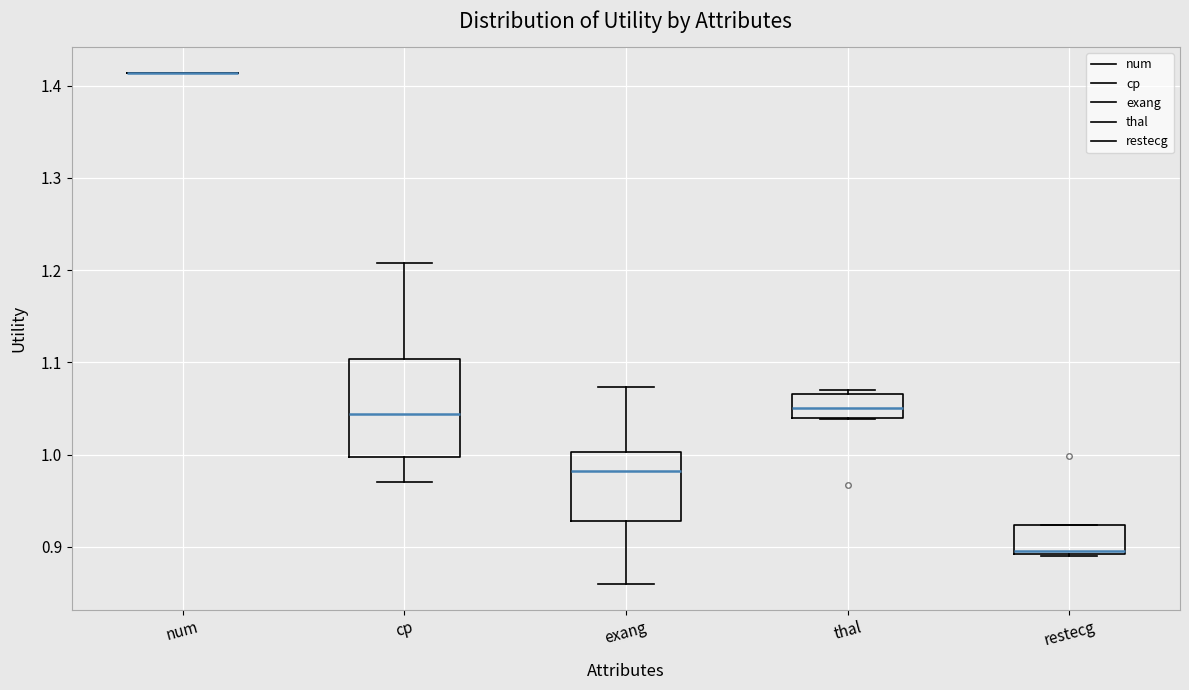

Reading left to right, read every box against the y-axis: the position of its median line, the range the box covers, and the ends of its whiskers. The values are not printed on the chart, so give them approximately, as read against the axis.

num: box collapsed to a line at 1.41, whiskers 1.41 to 1.41
cp: median 1.04, box 1.00 to 1.10, whiskers 0.97 to 1.21
exang: median 0.98, box 0.93 to 1.00, whiskers 0.86 to 1.07
thal: median 1.05, box 1.04 to 1.07, whiskers 1.04 to 1.07 (just above the box's upper edge)
restecg: median 0.90, box 0.89 to 0.92, whiskers 0.89 to 0.92